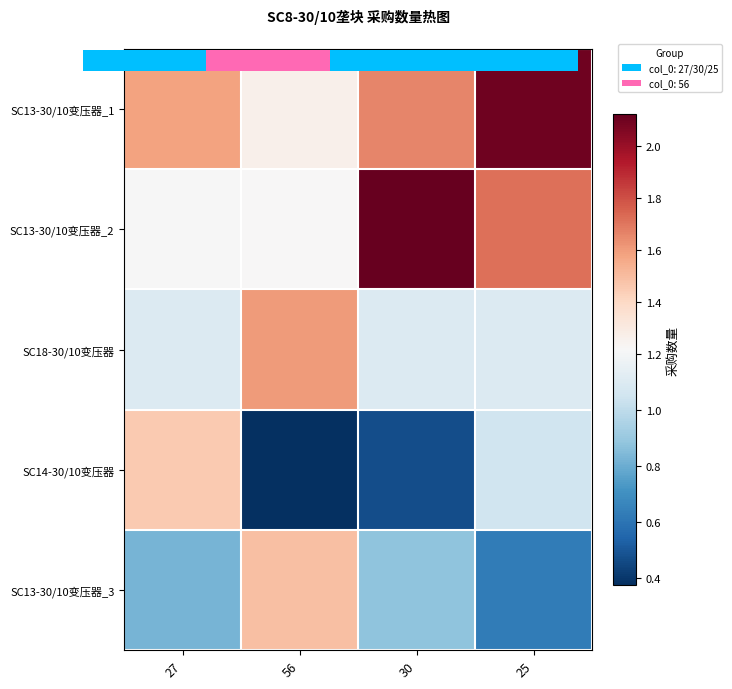

At which label is SC14-30/10变压器 closest to 0?

56